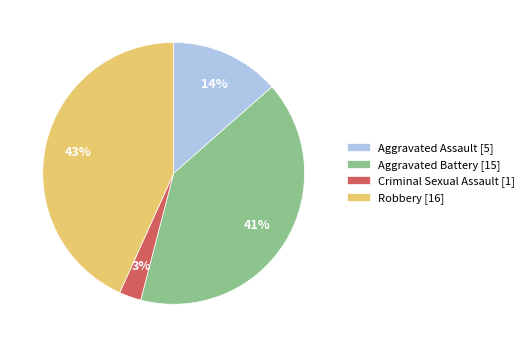

Approximately how many times larger is the value at Aggravated Assault [5] compared to Robbery [16]?

0.3